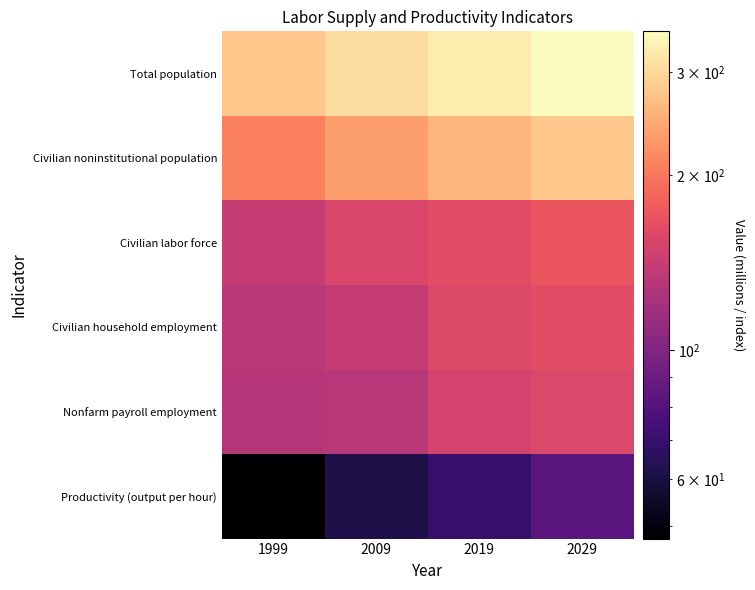

Which label corresponds to the smallest value in the chart?

1999